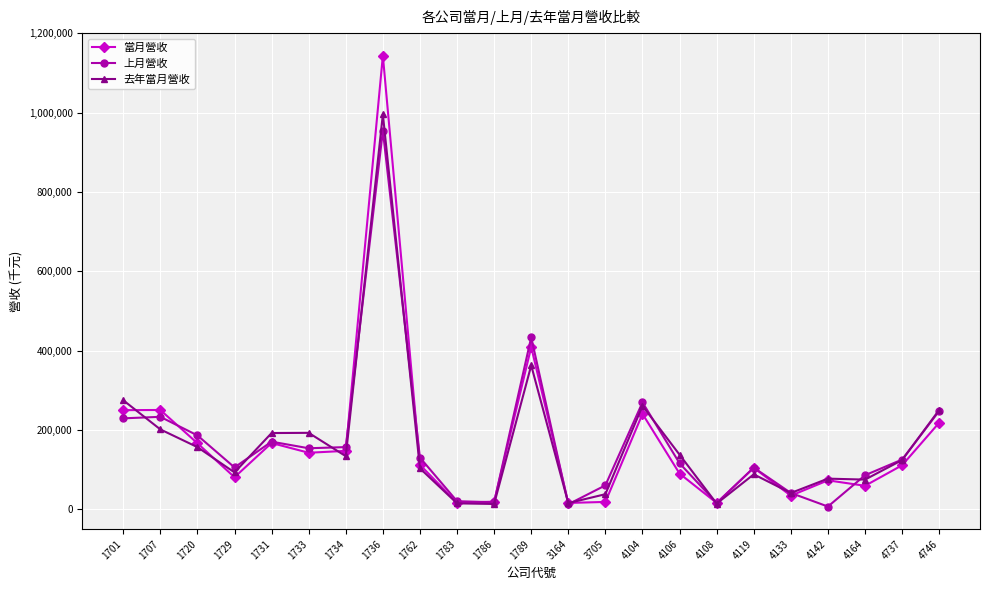

Which series changed the most between 3164 and 4737?

上月營收